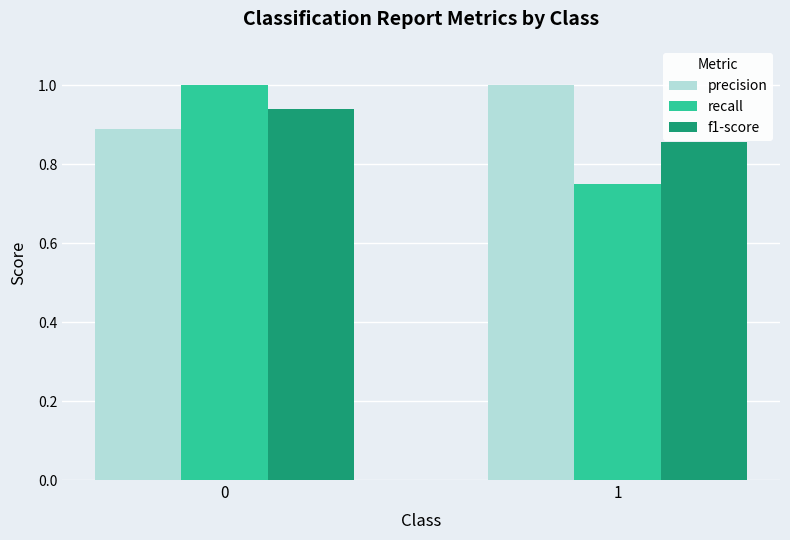

Is it true that recall equals 1.0 at 0?

True